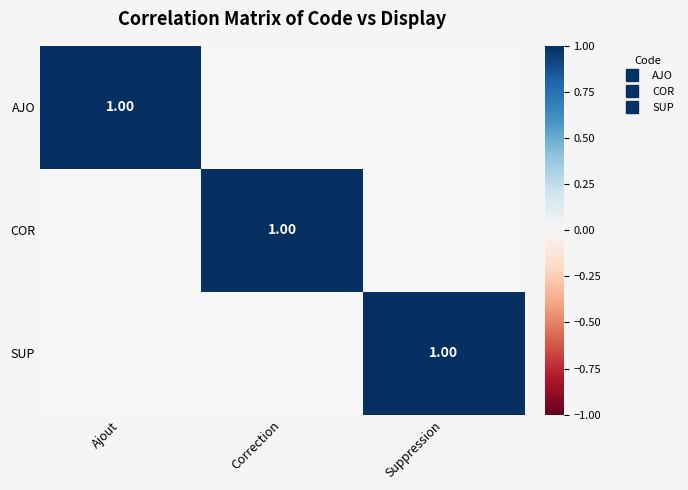

Which series changed the most between Ajout and Correction?

AJO